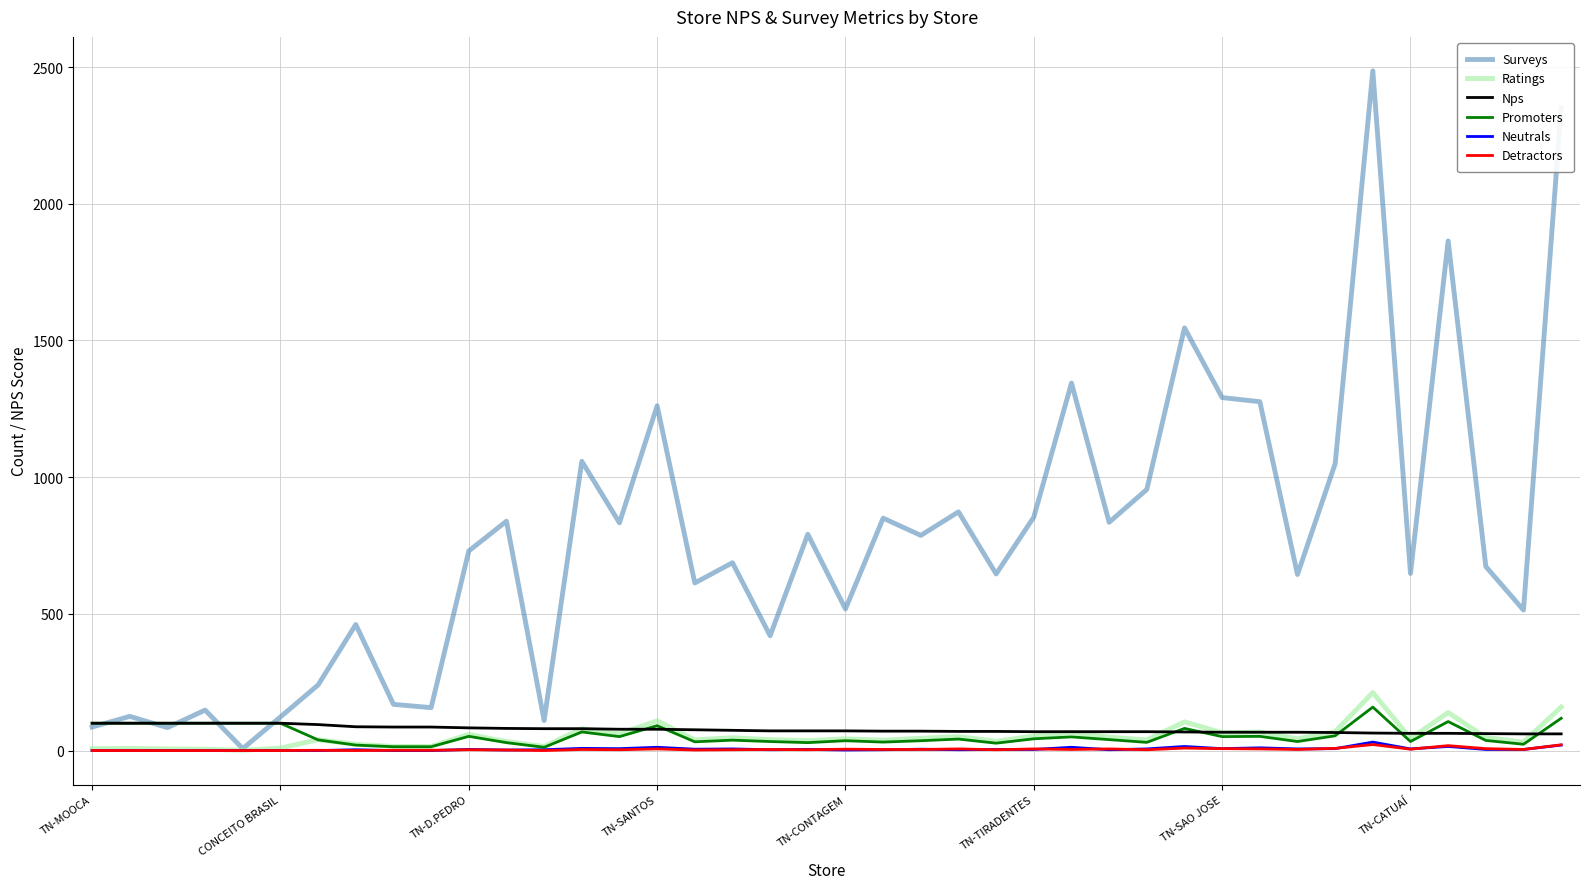

Which series has the largest total across all categories?

Surveys